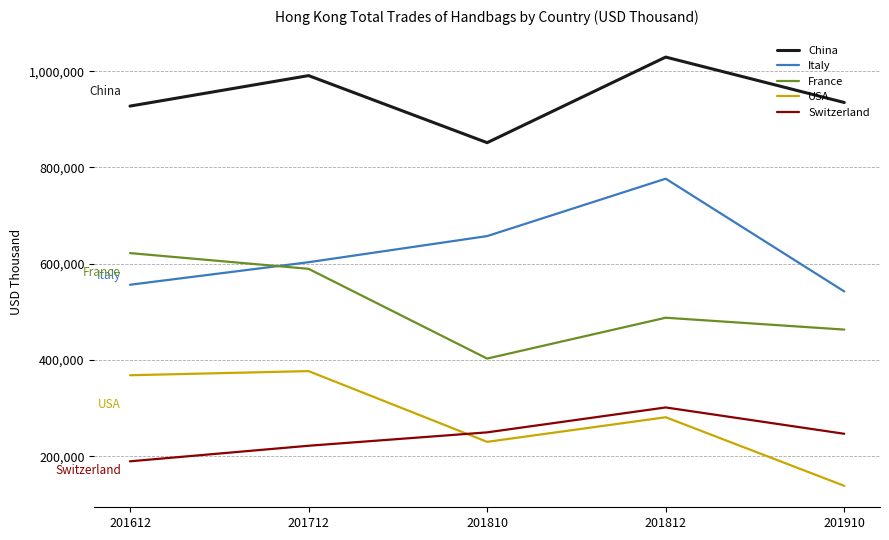

What is the spread (max minus min) of values at 201810?

621849.7